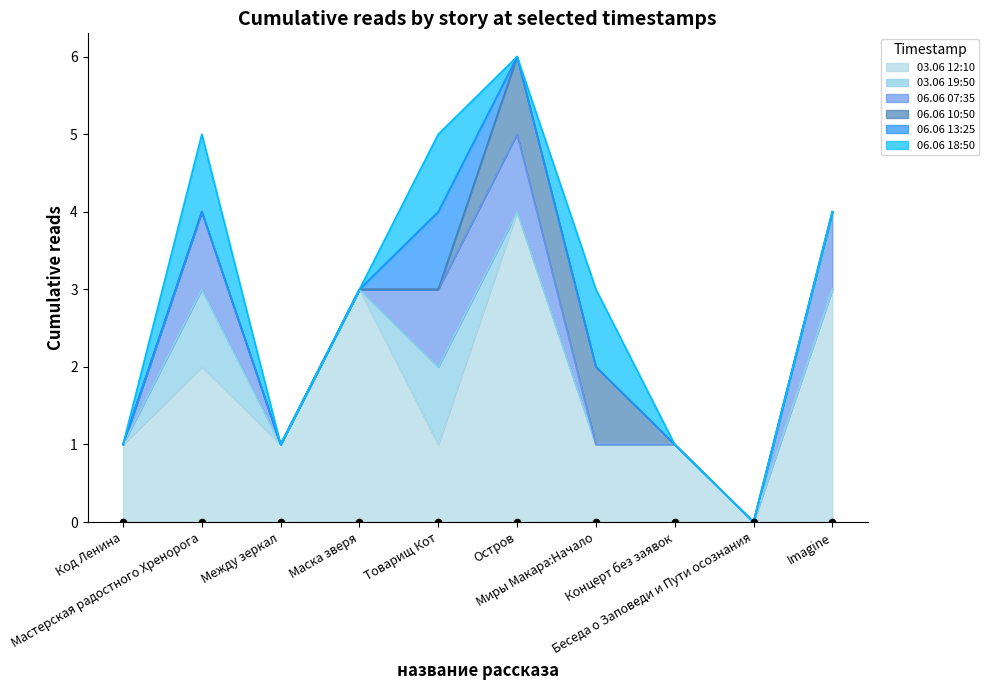

At which category is the sum across all series the highest?

Остров